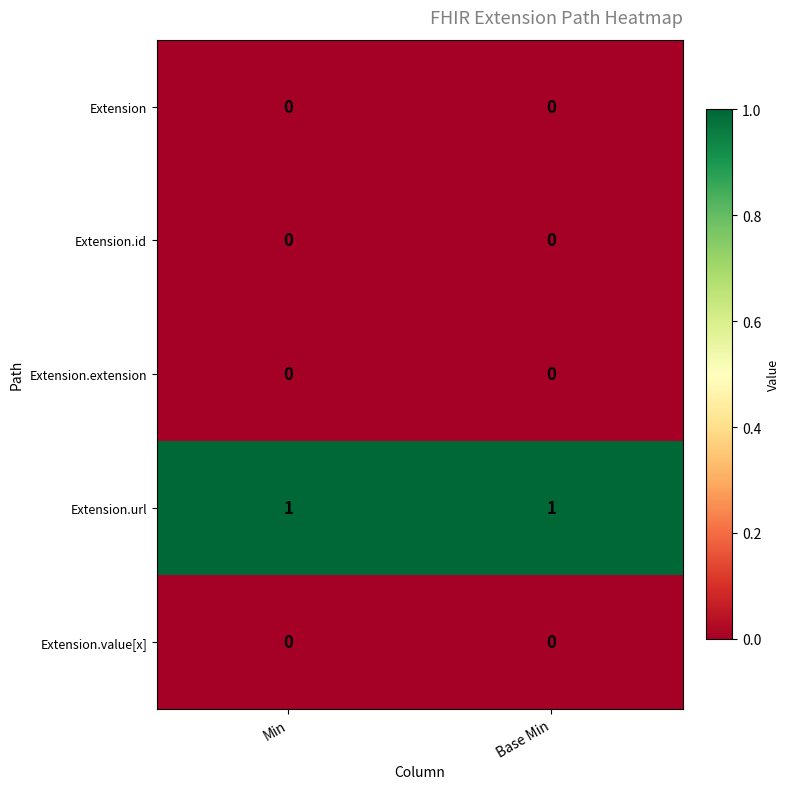

Which series has the largest total across all categories?

Extension.url